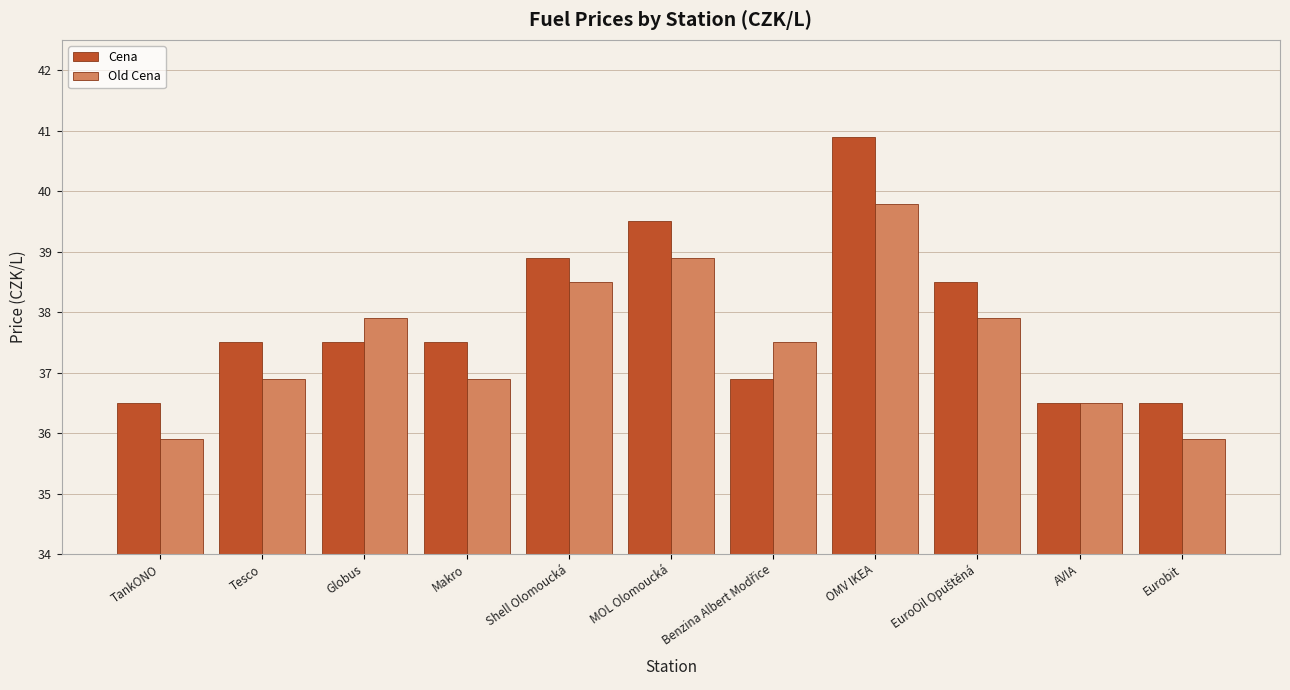

Which series has the largest range (max minus min)?

Cena